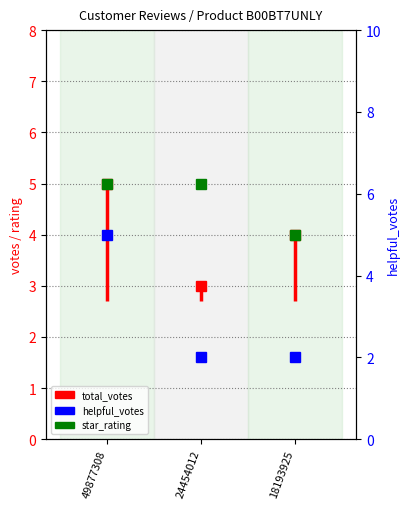

Is it true that helpful_votes equals 3 at 24454012?

False